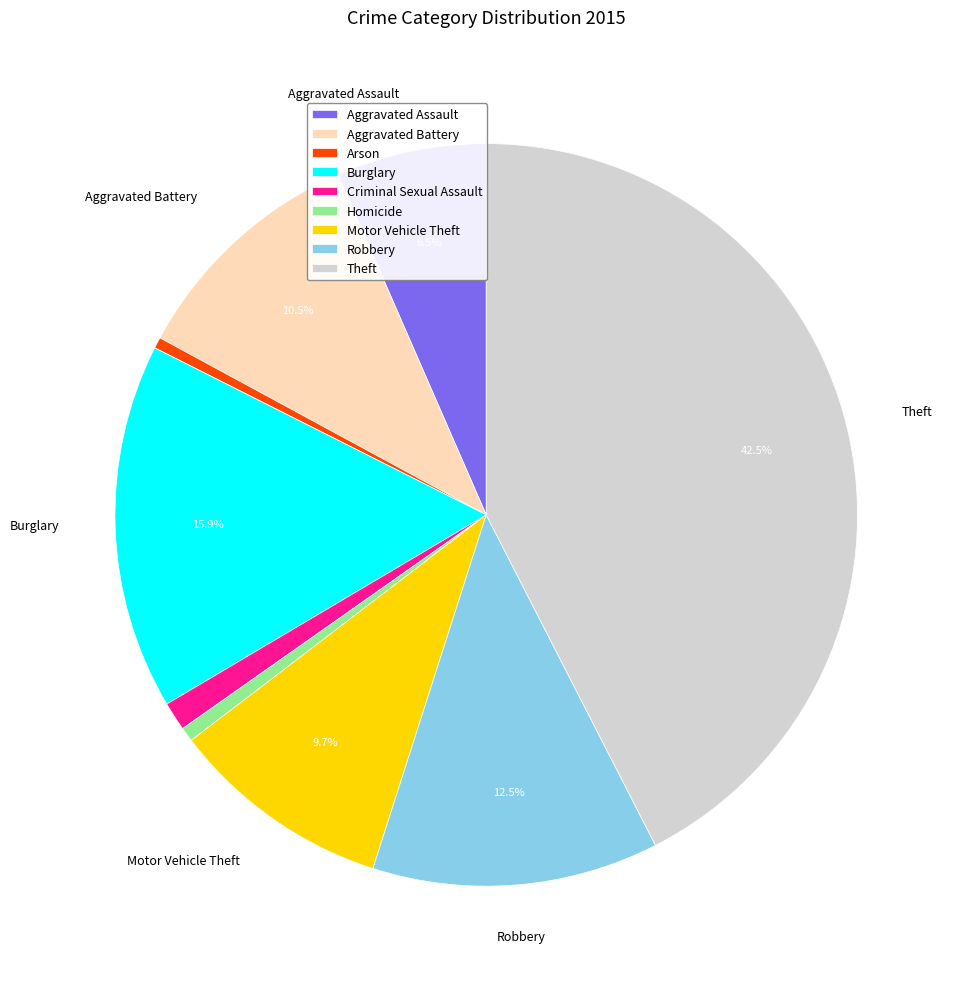

To the nearest percent, what is the combined percentage of Criminal Sexual Assault and Burglary?

17%